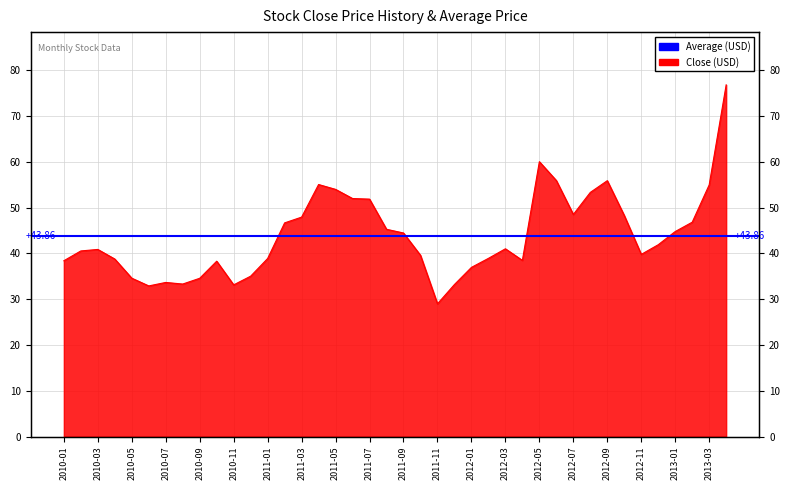

How many lines are shown in the chart?

1